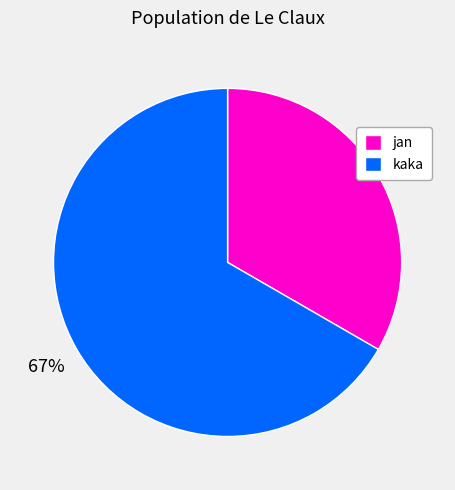

To the nearest percent, what is the average slice percentage?

50%